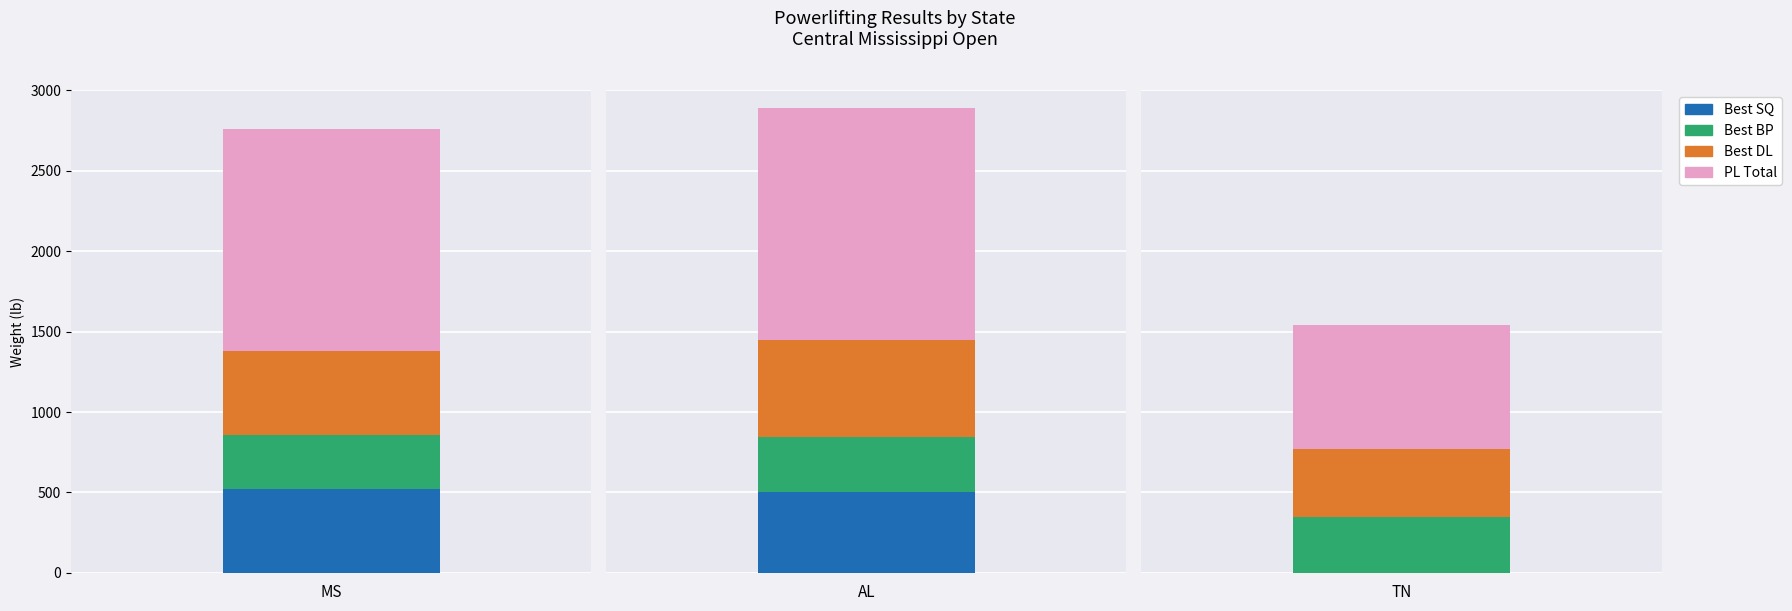

Which series changed the most between AL and TN?

PL Total